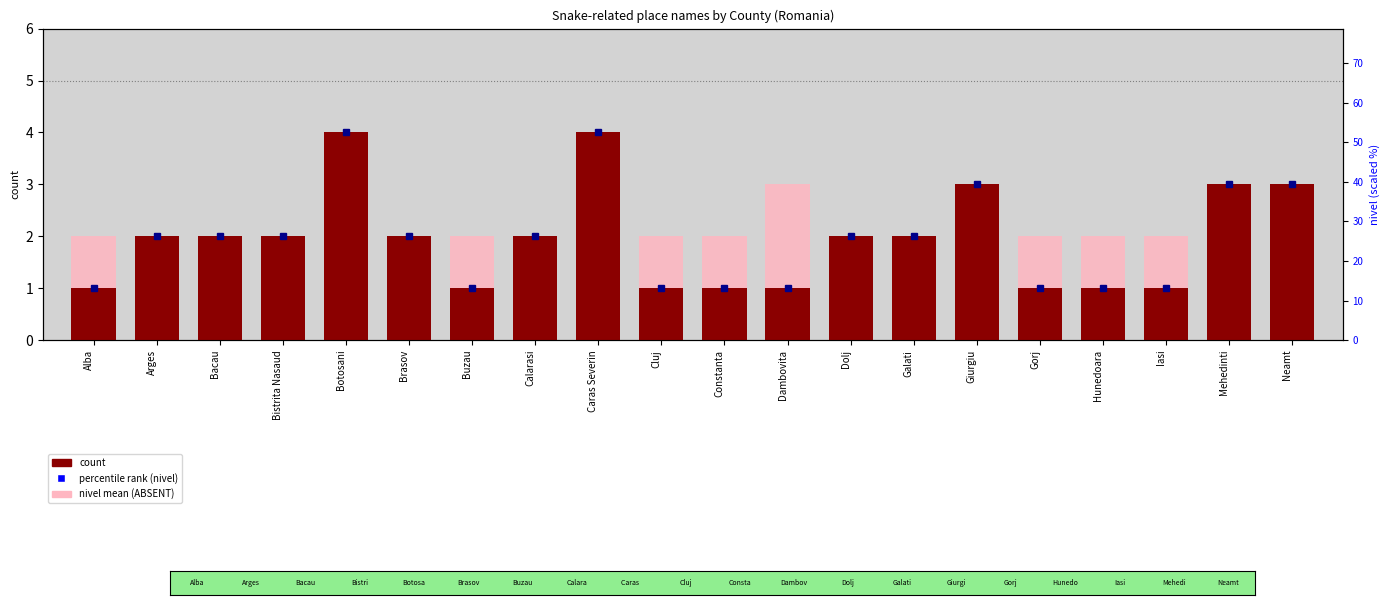

How many categories are shown in the chart?

20